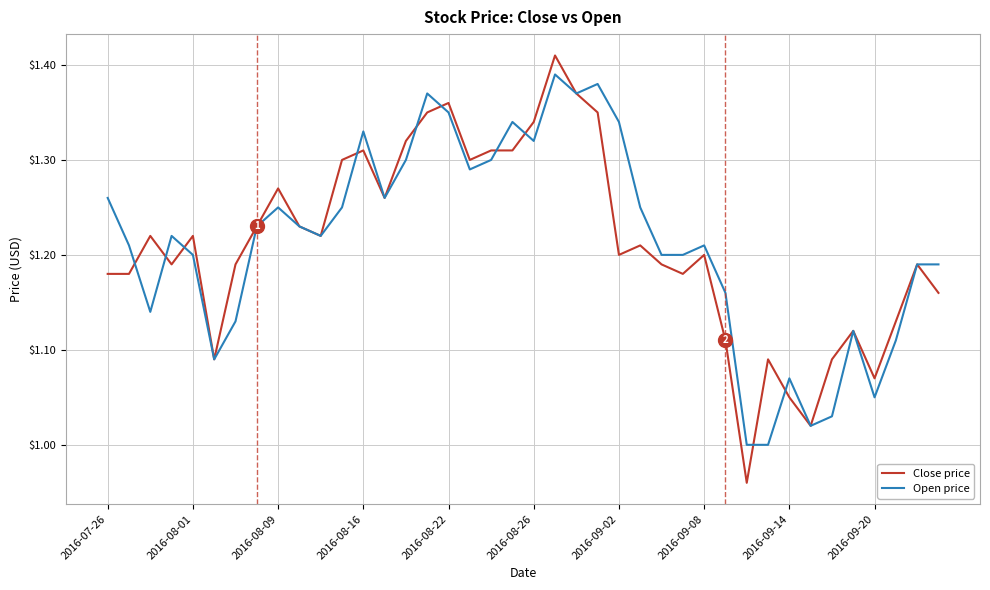

Rank the series by their maximum value, from lowest to highest.

Open price, Close price